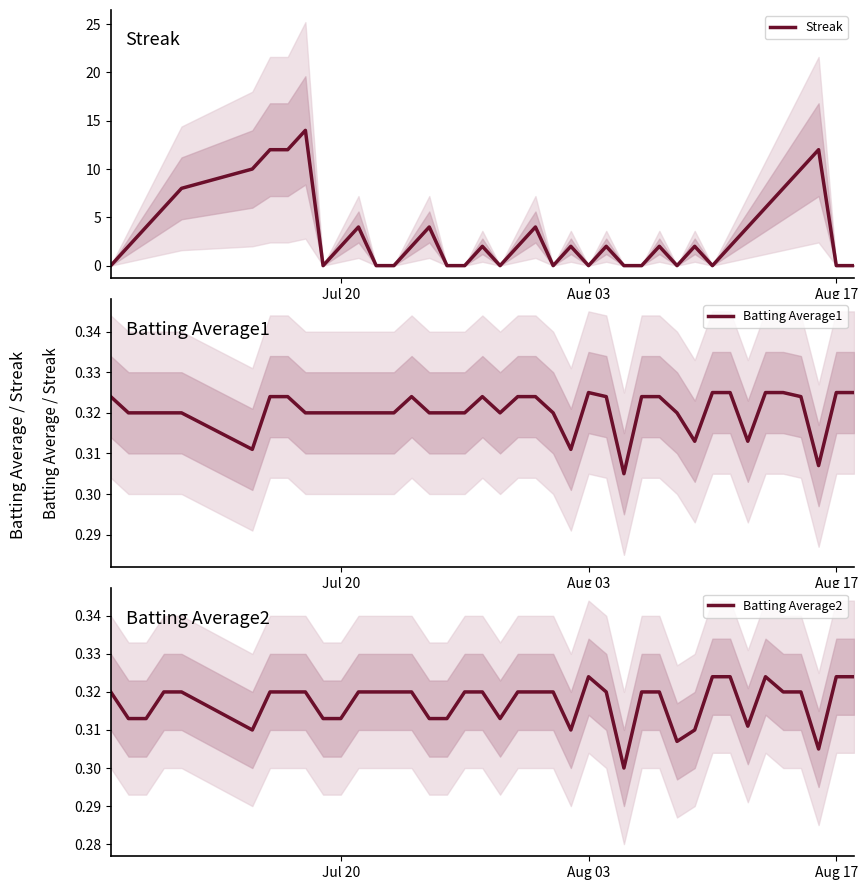

After their last crossing, which series has the higher values: Batting Average2 or Streak?

Batting Average2